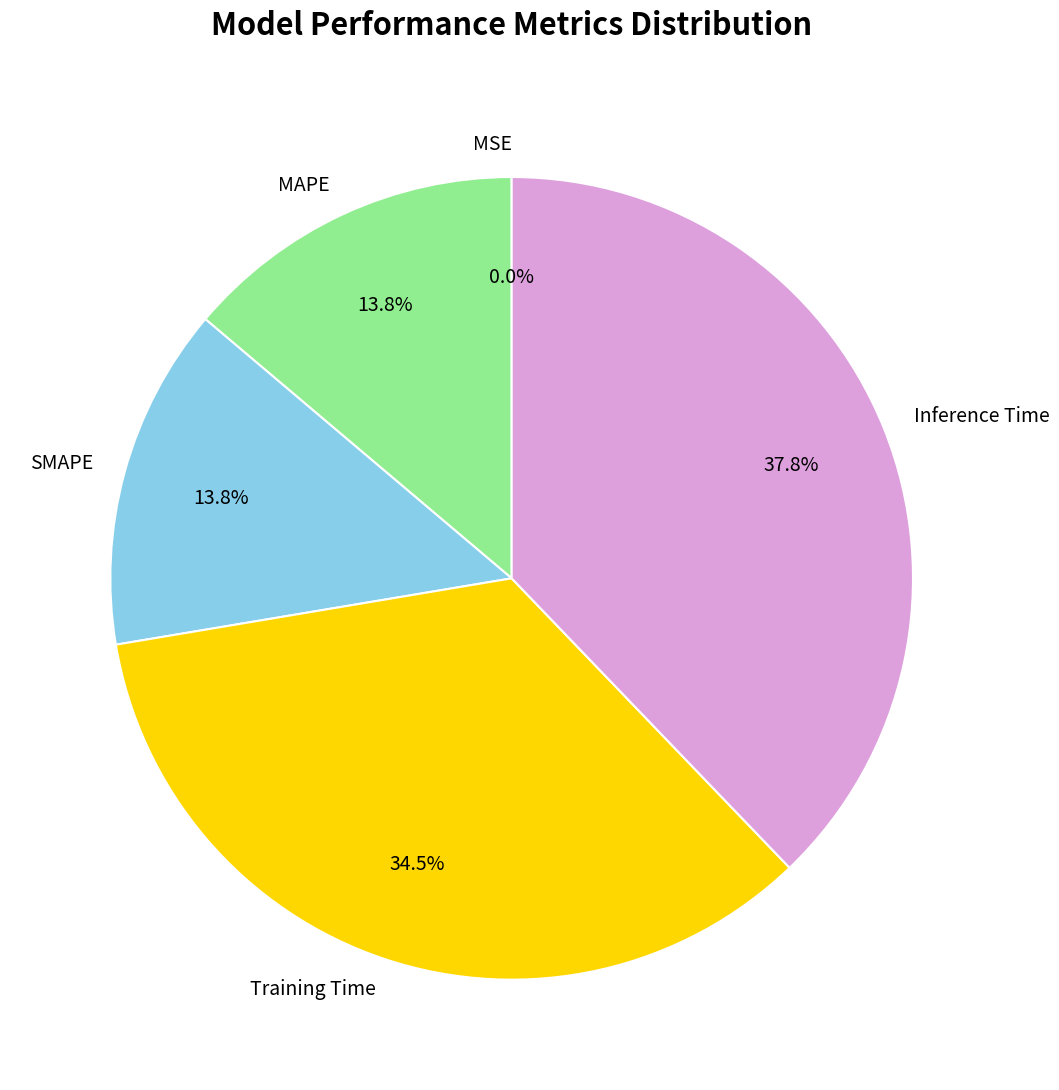

What is the largest slice in the pie chart?

Inference Time